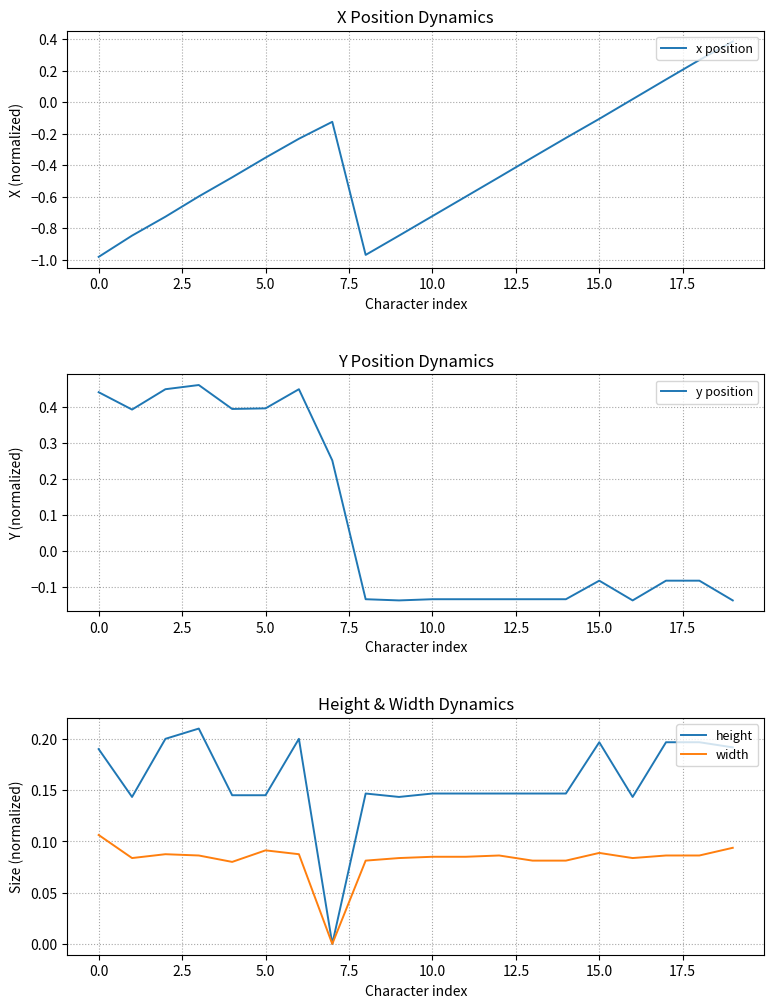

True or false: x position has a value of -1.5 at 0.0.

False